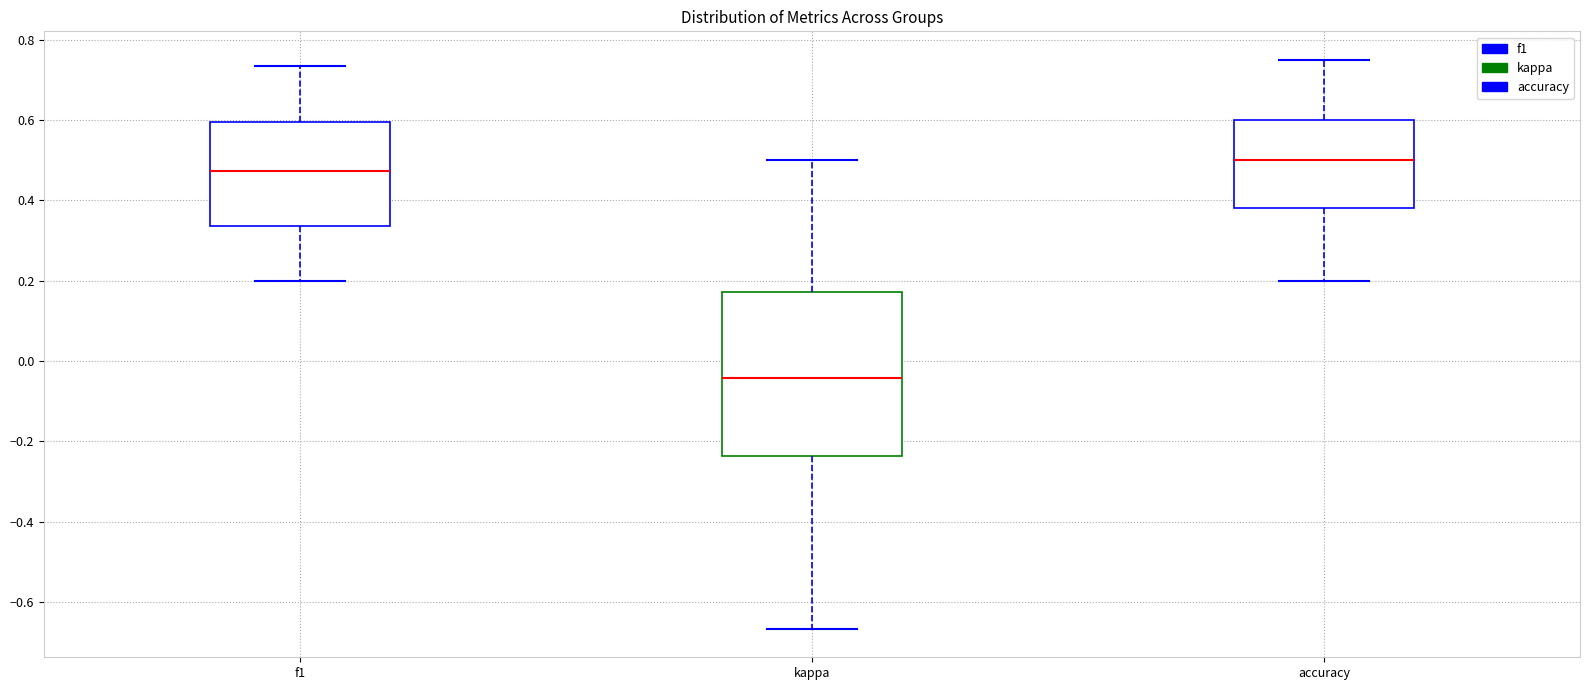

Which box has the lowest median line?

kappa